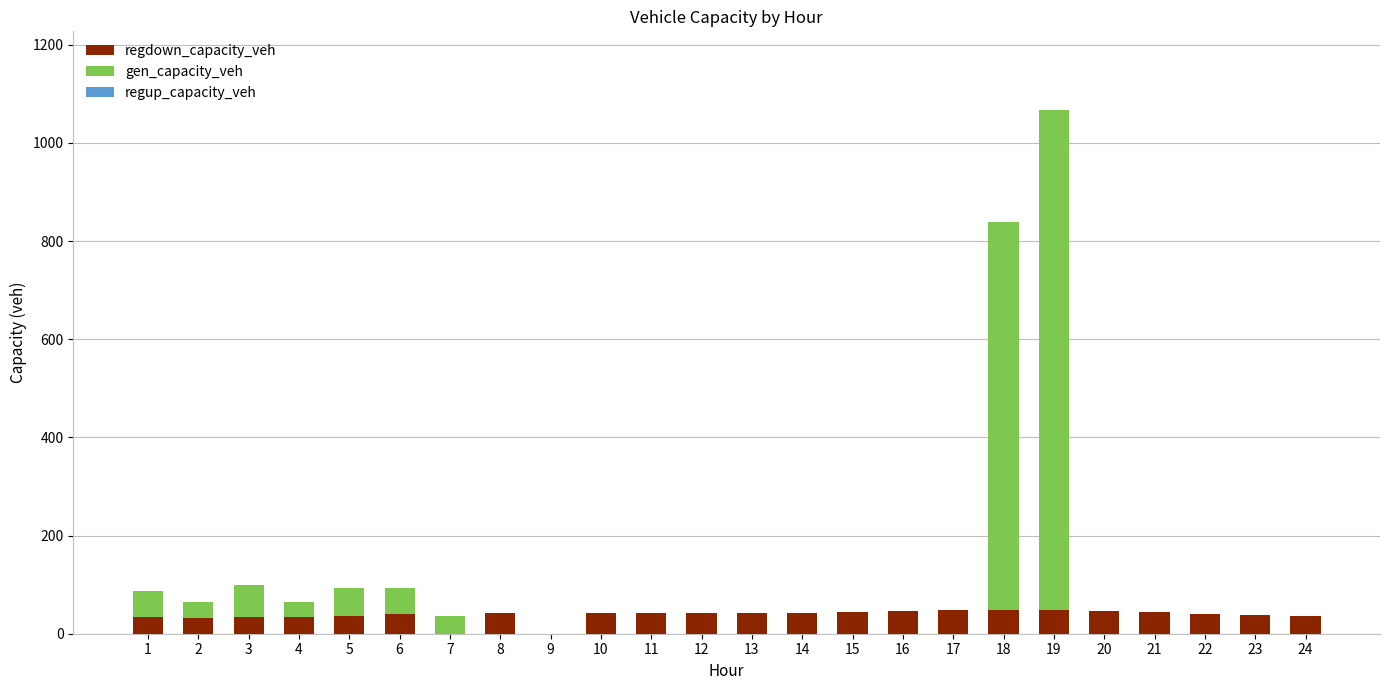

At which category is the sum across all series the highest?

19